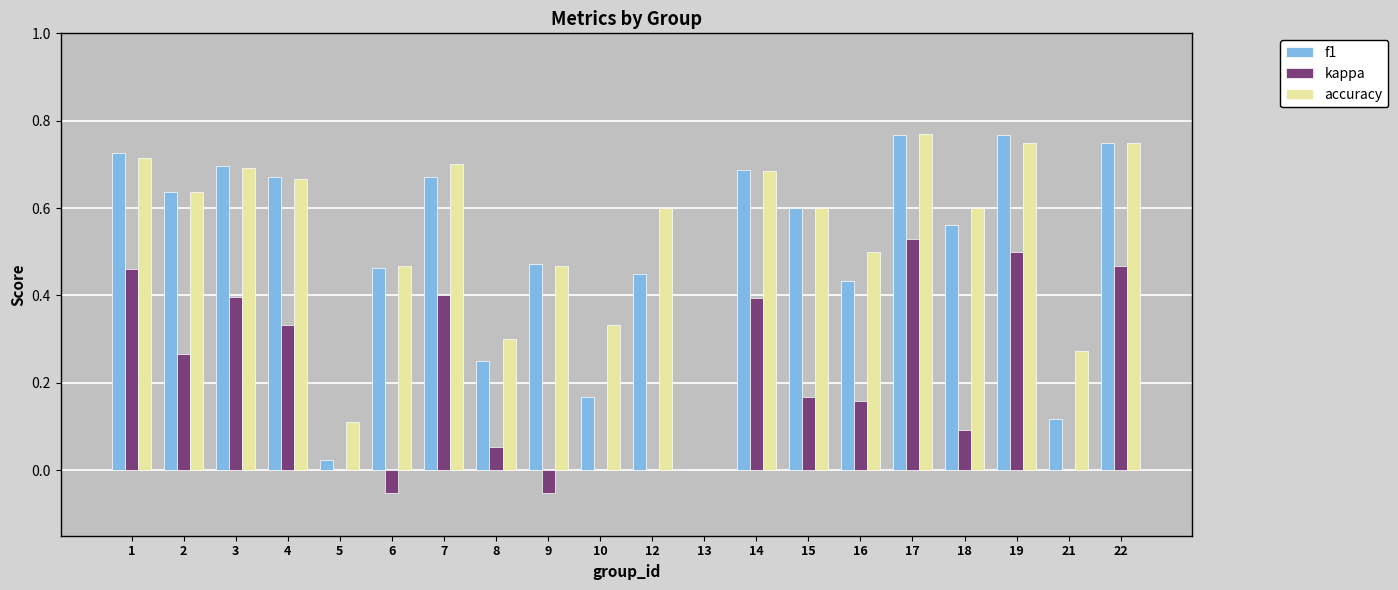

How many groups of bars are there?

20